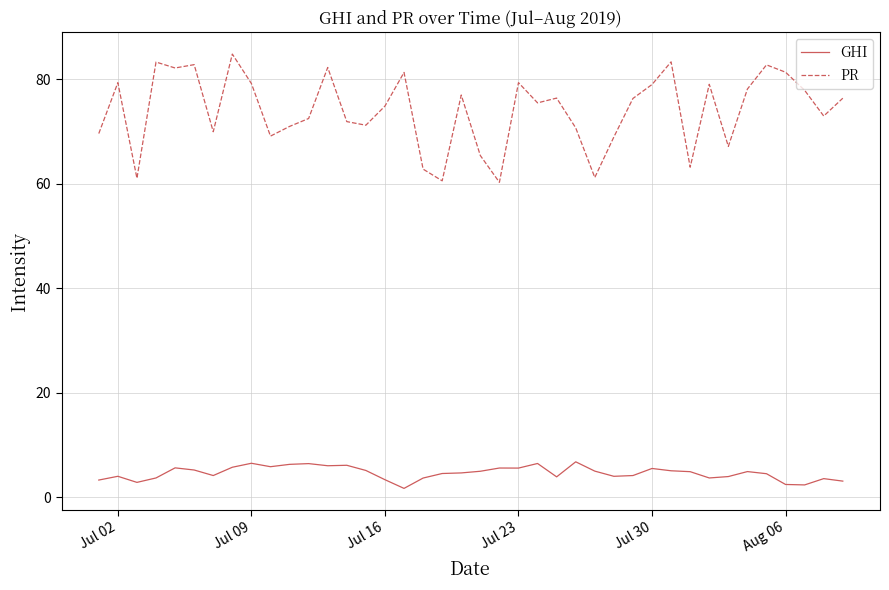

Does the chart have visible grid lines?

Yes